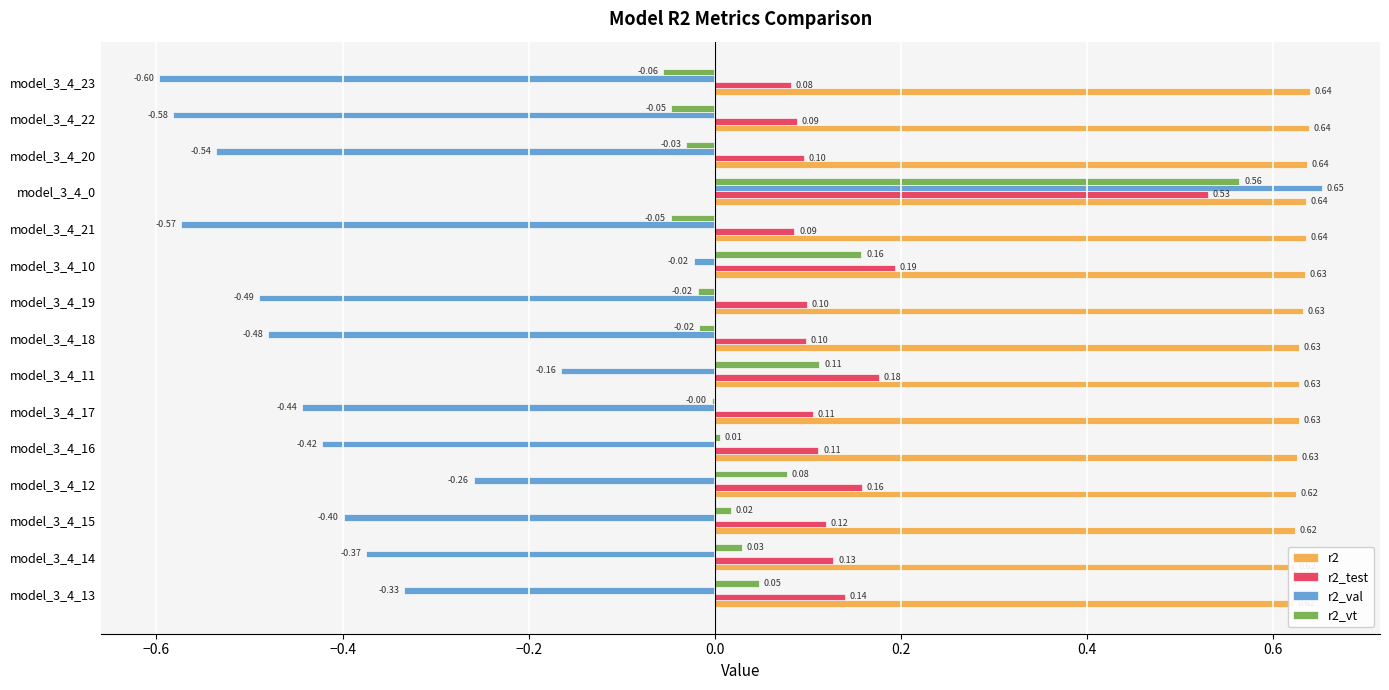

What is the lowest value of the r2_test series?

0.1